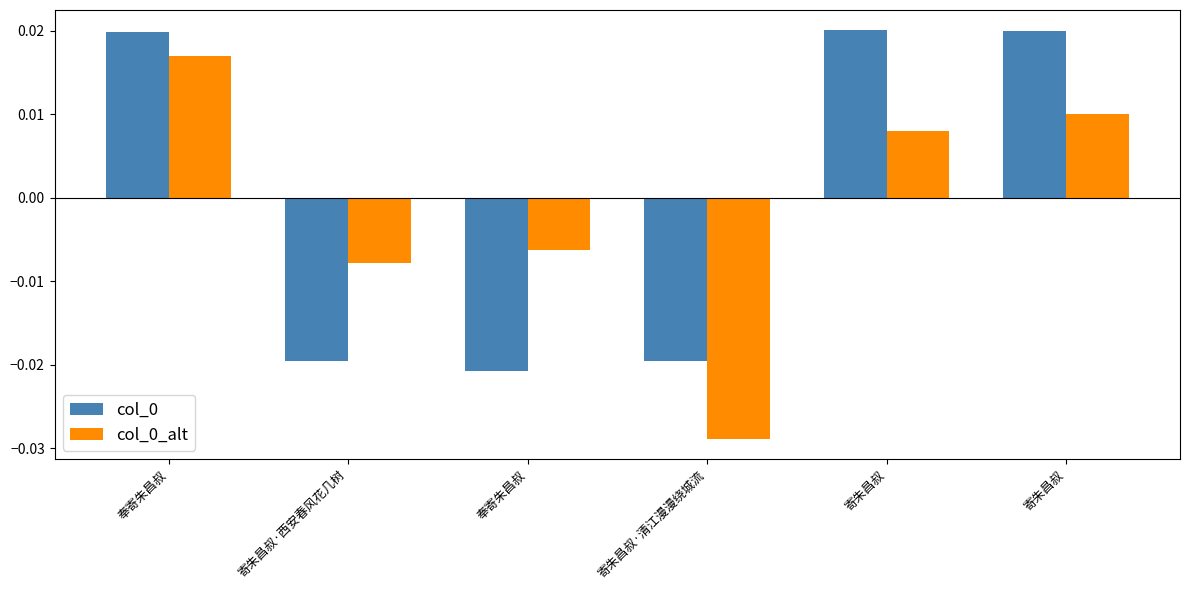

At which label does col_0_alt first exceed 0?

奉寄朱昌叔